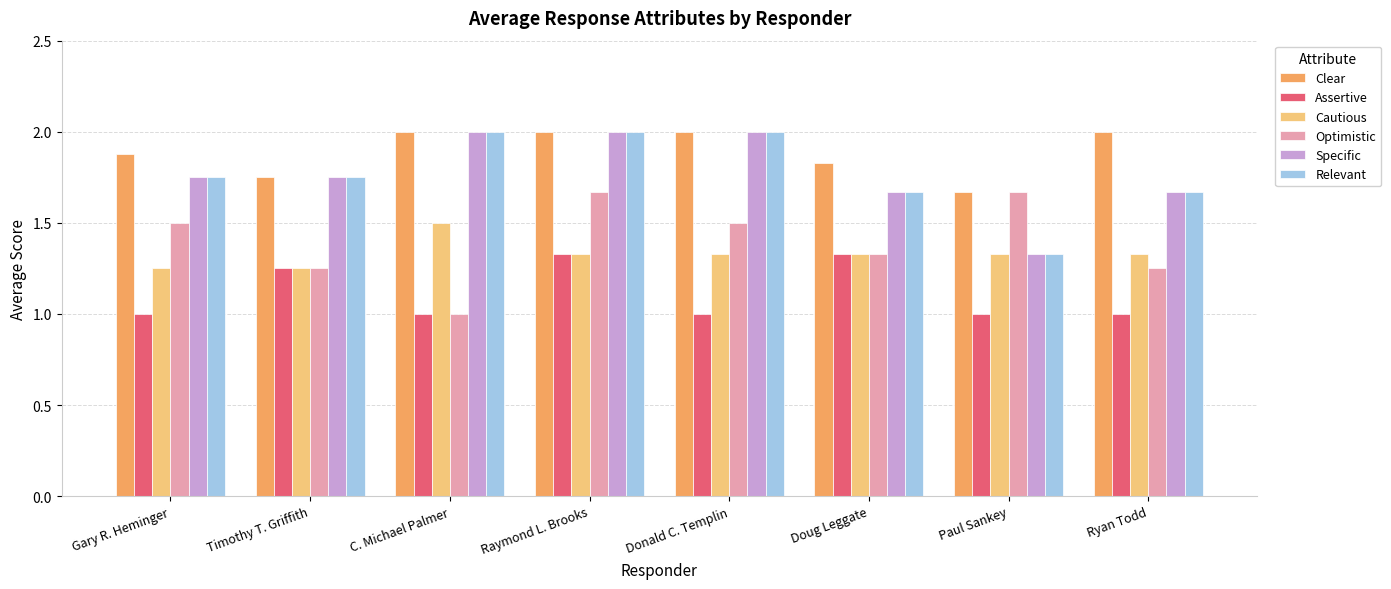

What is the difference between the maximum and second lowest values in the Relevant series?

0.3